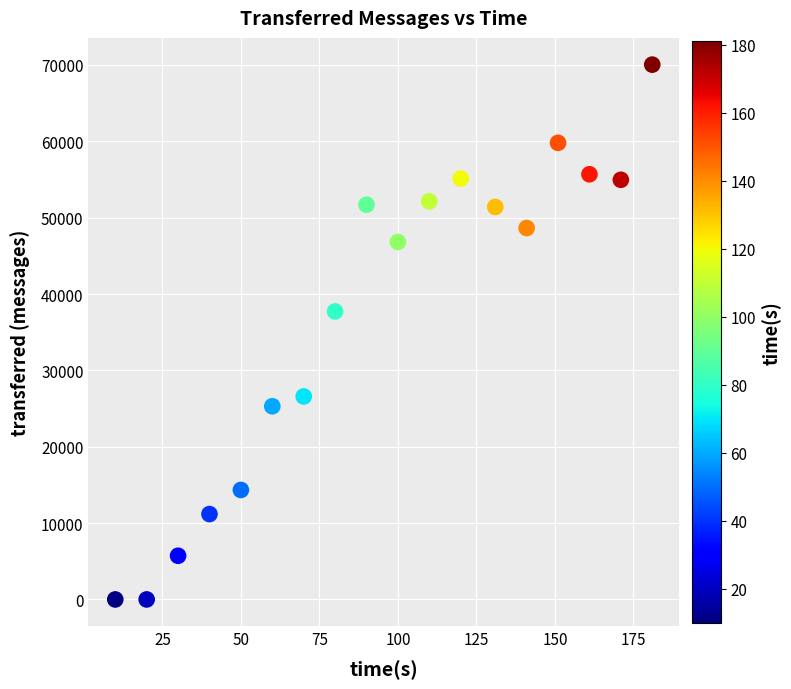

What is the range of Y values (max minus min)?

70040